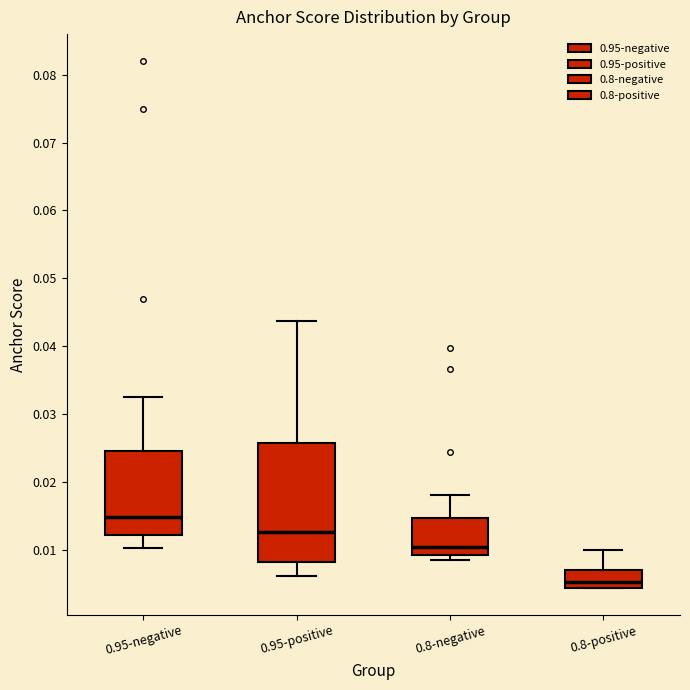

Reading left to right, read every box against the y-axis: the position of its median line, the range the box covers, and the ends of its whiskers. The values are not printed on the chart, so give them approximately, as read against the axis.

0.95-negative: median 0.015, box 0.012 to 0.025, whiskers 0.010 to 0.032
0.95-positive: median 0.013, box 0.008 to 0.026, whiskers 0.006 to 0.044
0.8-negative: median 0.010, box 0.009 to 0.015, whiskers 0.008 to 0.018
0.8-positive: median 0.005 (just above the box's lower edge), box 0.005 to 0.007, whiskers 0.004 to 0.010